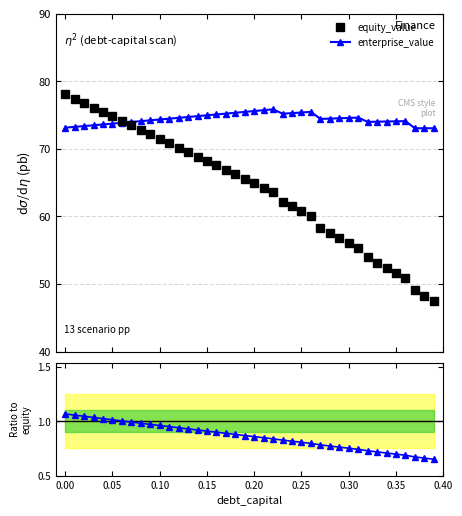

How many categories are shown in the chart?

40